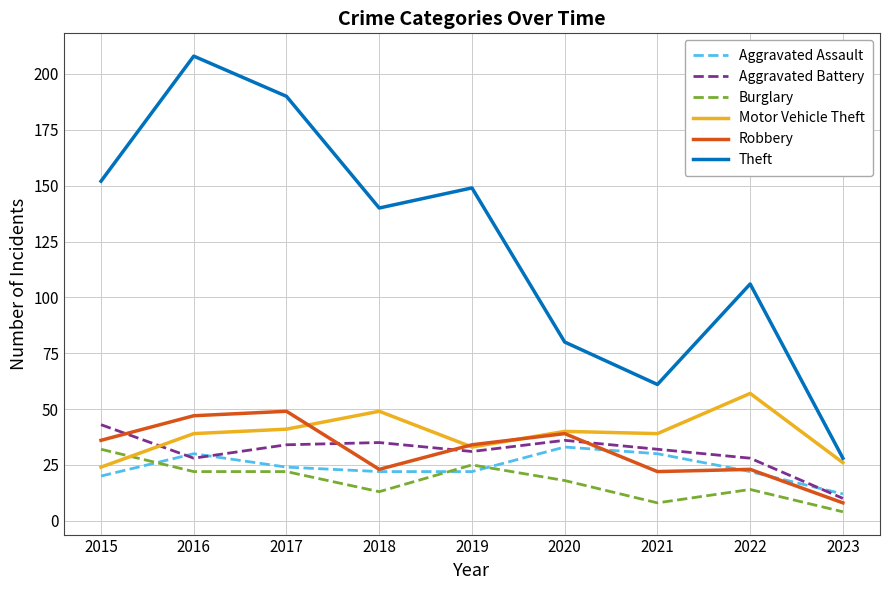

Between 2017 and 2022, which series saw the biggest shift?

Theft